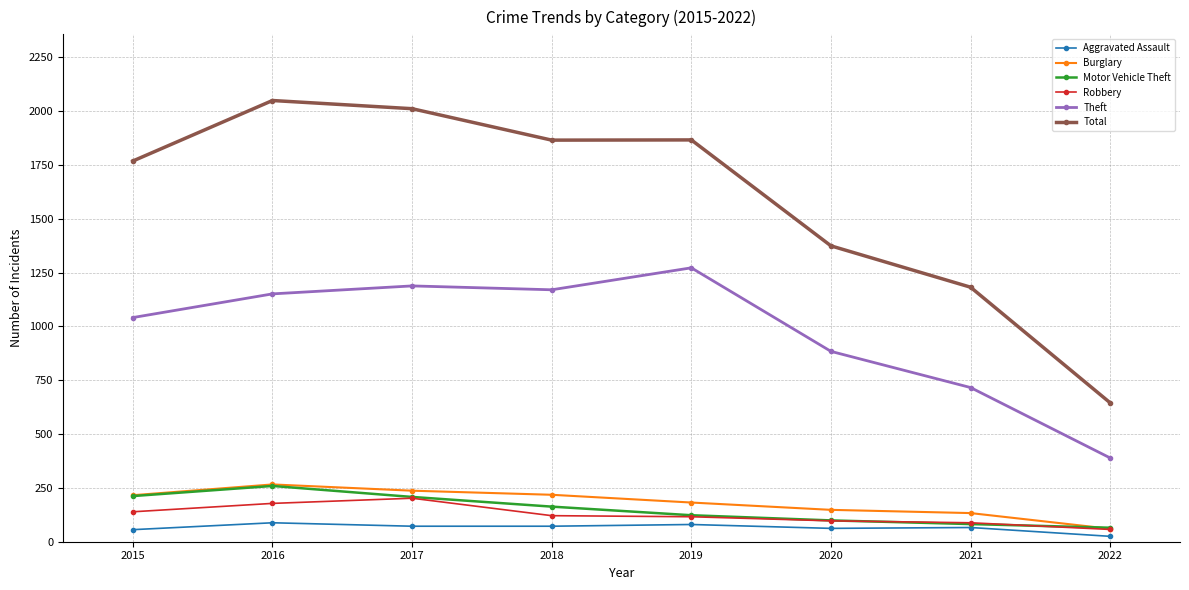

How many distinct data groups are displayed?

6